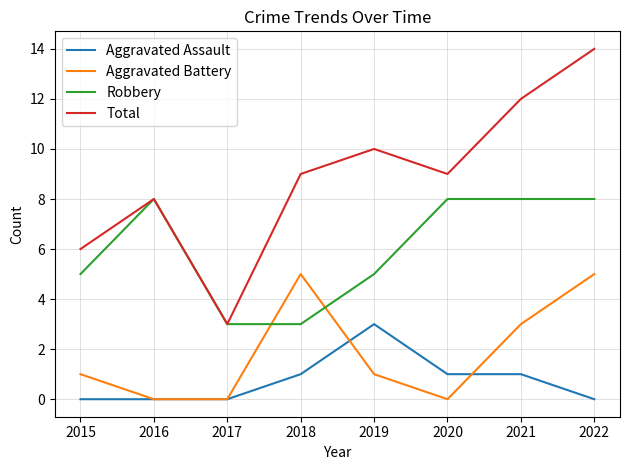

Reading left to right, list all the values displayed in this chart.

Aggravated Assault: 0	0	0	1	3	1	1	0
Aggravated Battery: 1	0	0	5	1	0	3	5
Robbery: 5	8	3	3	5	8	8	8
Total: 6	8	3	9	10	9	12	14